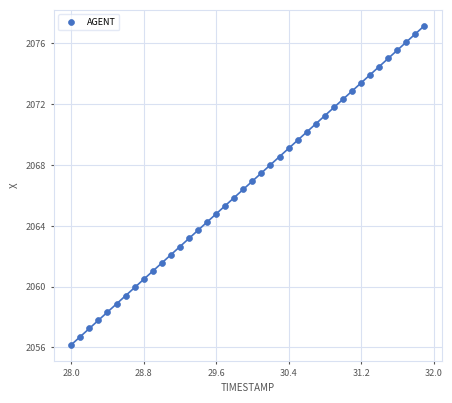

What is the range of Y values (max minus min)?

21.0